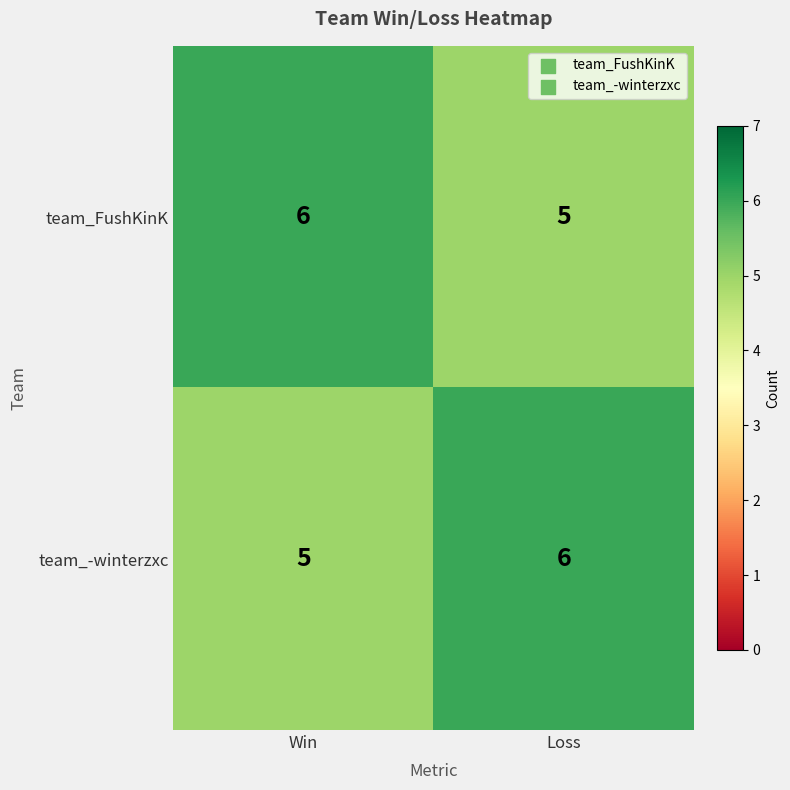

Reading left to right, extract all data points from this chart.

team_FushKinK: 6	5
team_-winterzxc: 5	6